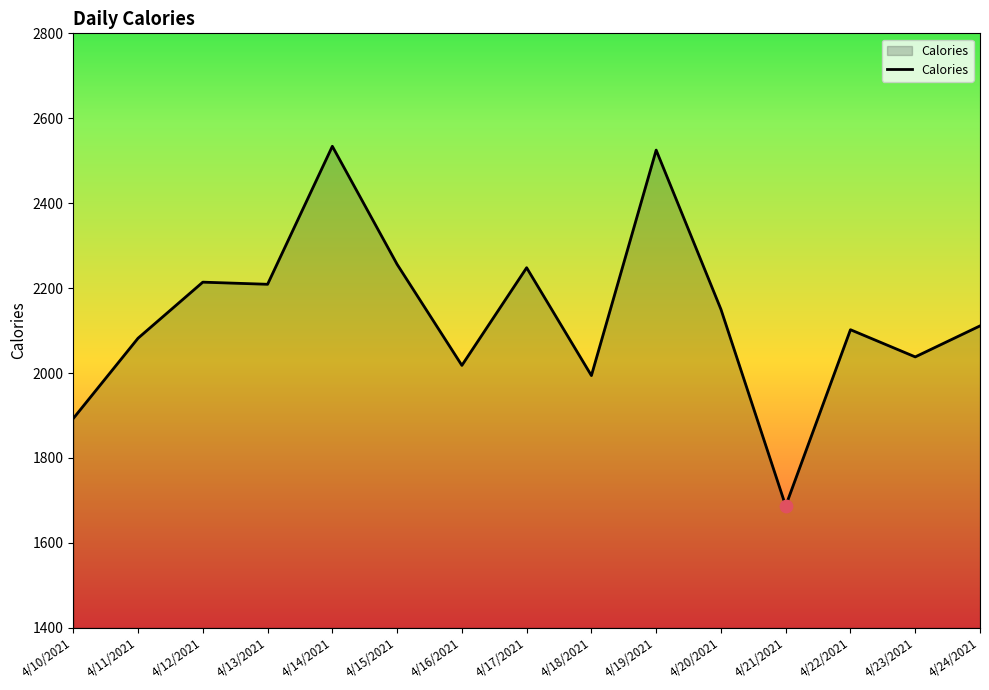

Which has a higher value, 4/13/2021 or 4/20/2021?

4/13/2021